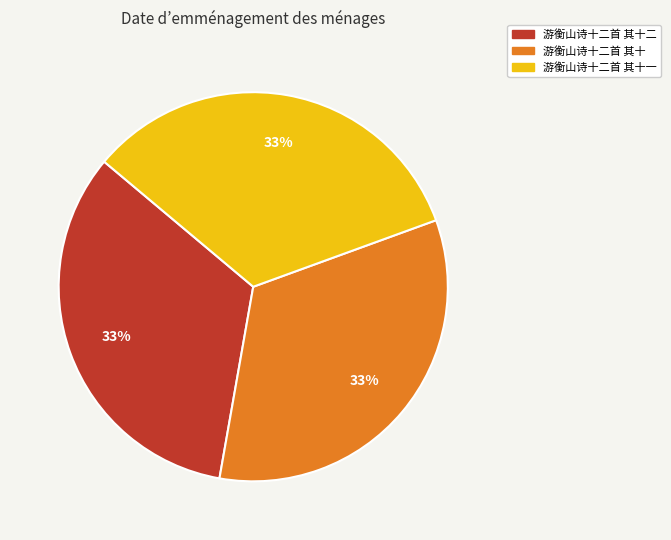

To the nearest percent, what is the average slice percentage?

33%